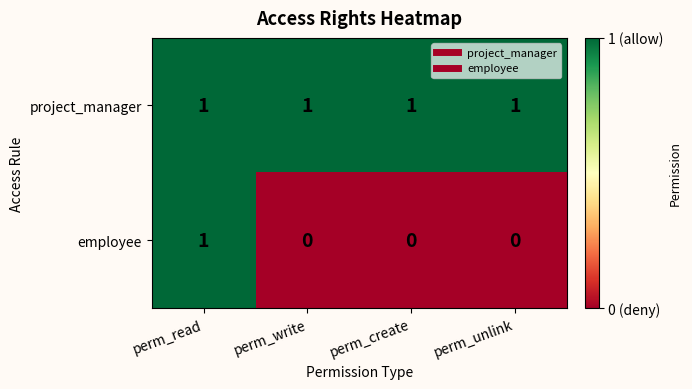

Count the number of data series in this chart.

2